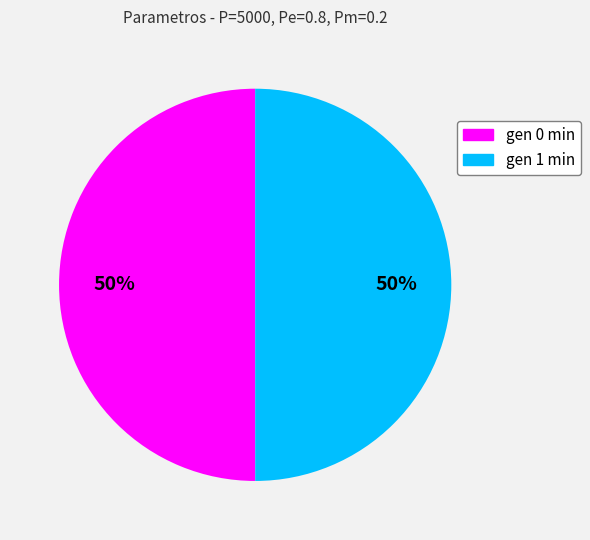

What percentage is the gen 0 min slice, to the nearest percent?

50%